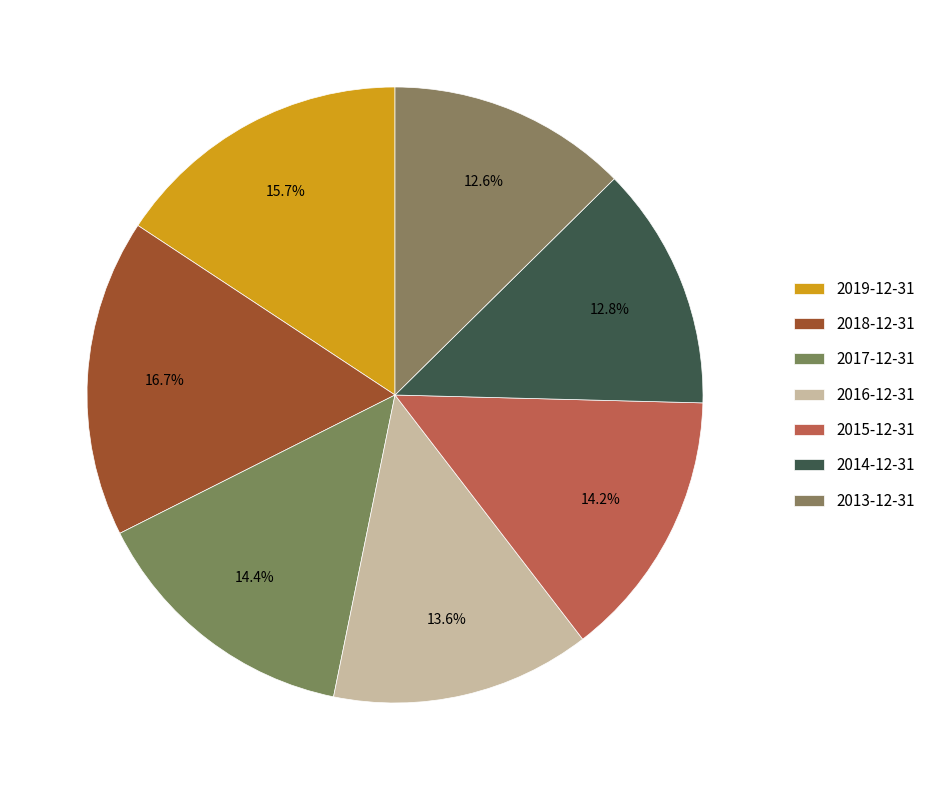

How many segments does this pie chart have?

7